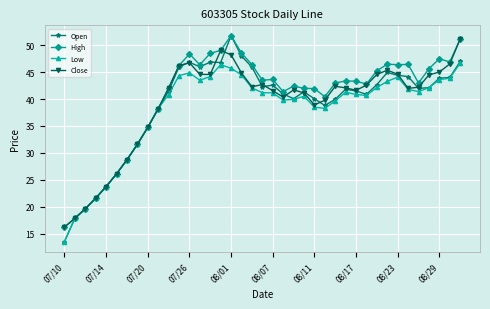

What is the value of the High point at the 38th from the left?

46.9